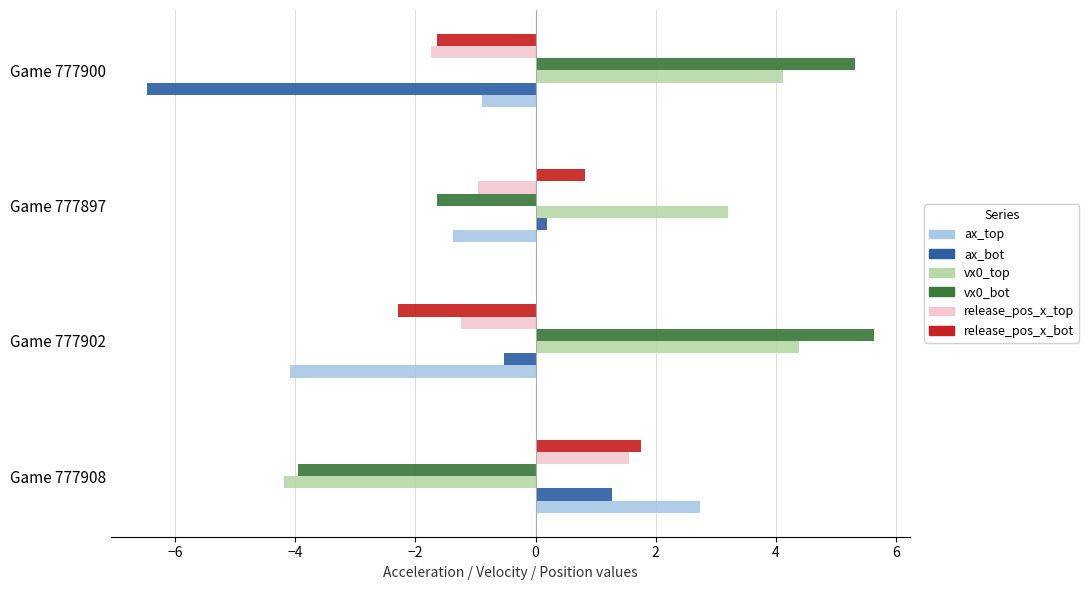

What is the total value across all series at Game 777908?

-0.8